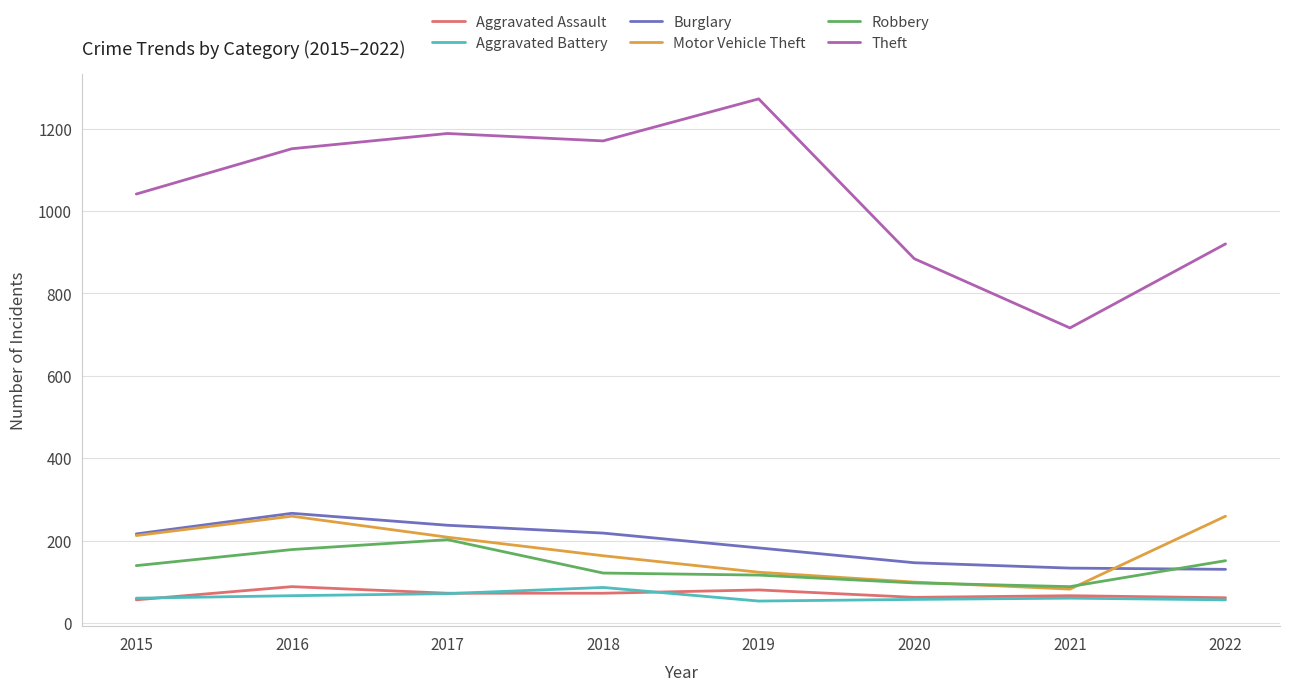

Which series has the widest spread of values?

Theft